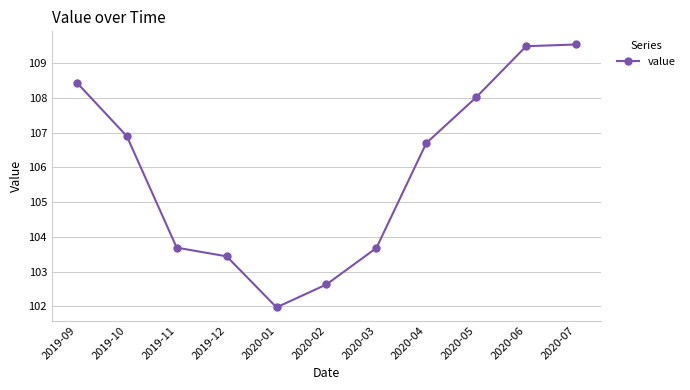

Where does the data first go above 106?

2019-09